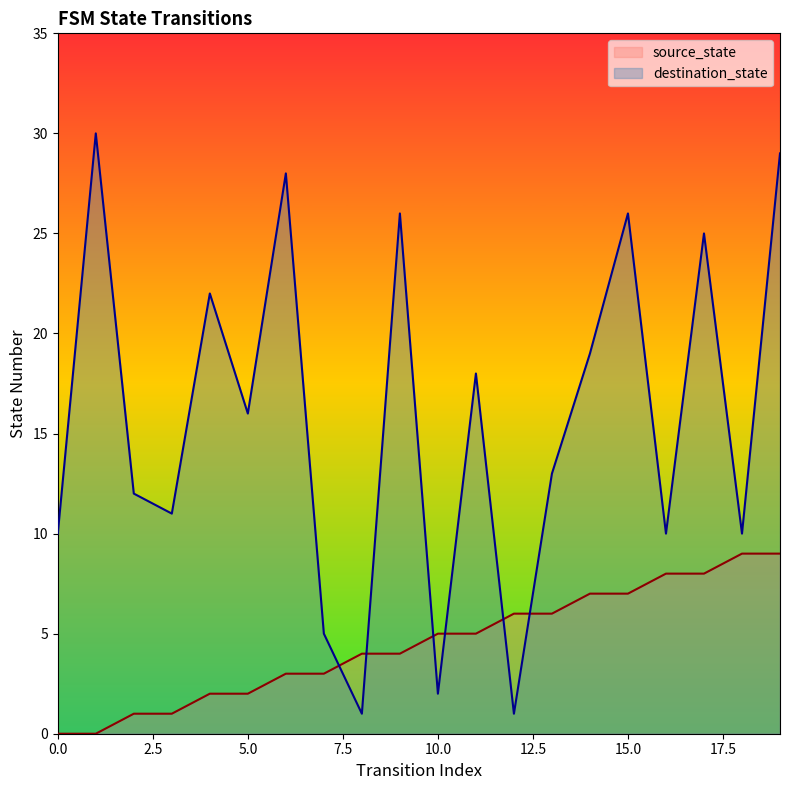

Rank the series by their maximum value, from lowest to highest.

source_state, destination_state